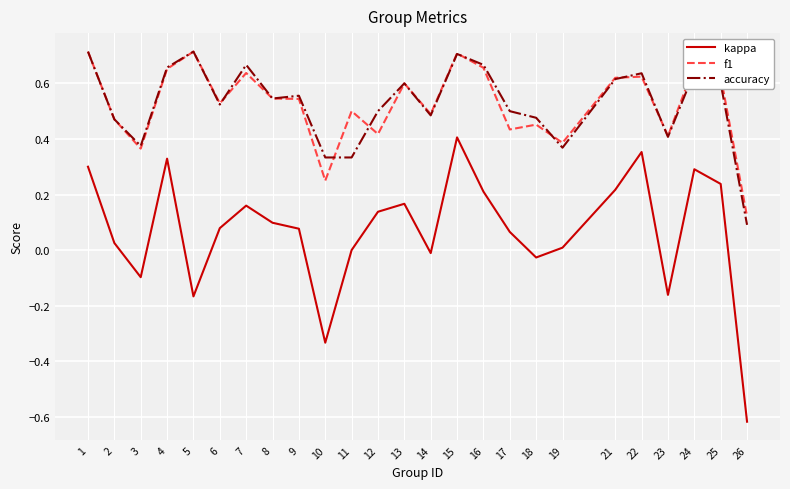

True or false: kappa and f1 cross at least once.

False